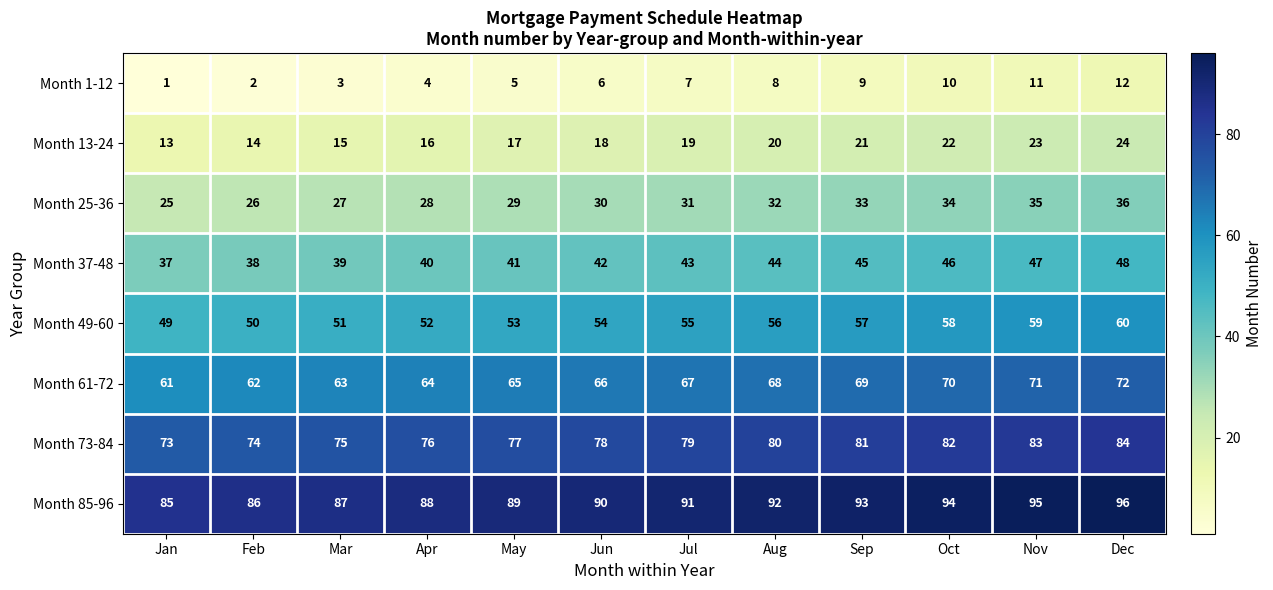

Read the Month 85-96 value at Jan.

85